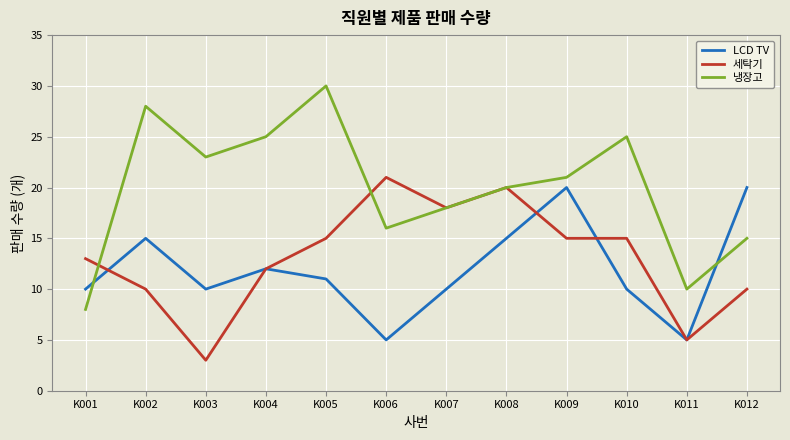

Which series ends up on top after the final intersection of LCD TV and 냉장고?

LCD TV